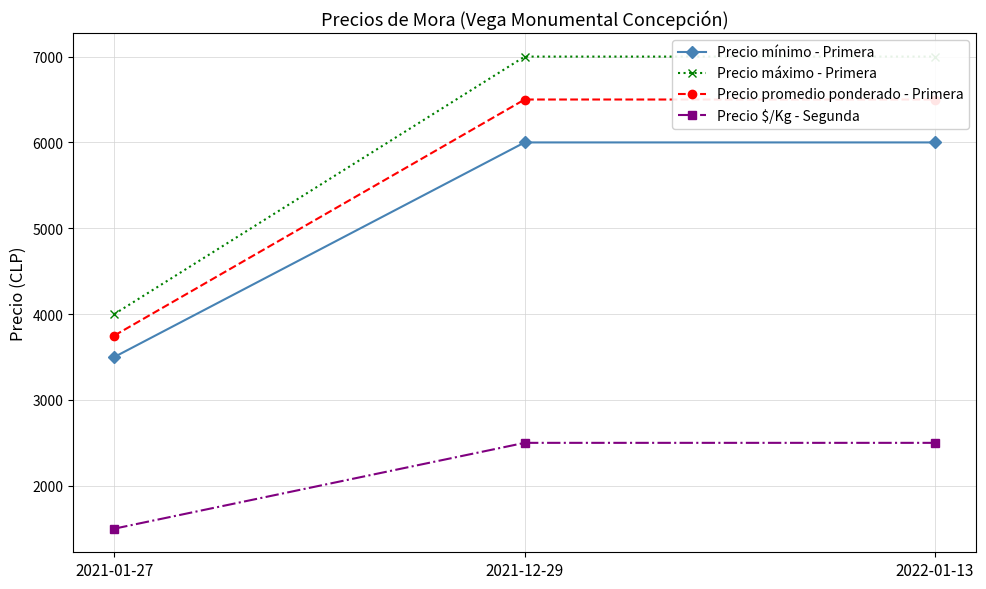

Reading left to right, list all the values displayed in this chart.

Precio mínimo - Primera: 2021-01-27=3500	2021-12-29=6000	2022-01-13=6000
Precio máximo - Primera: 2021-01-27=4000	2021-12-29=7000	2022-01-13=7000
Precio promedio ponderado - Primera: 2021-01-27=3750	2021-12-29=6500	2022-01-13=6500
Precio $/Kg - Segunda: 2021-01-27=1500	2021-12-29=2500	2022-01-13=2500